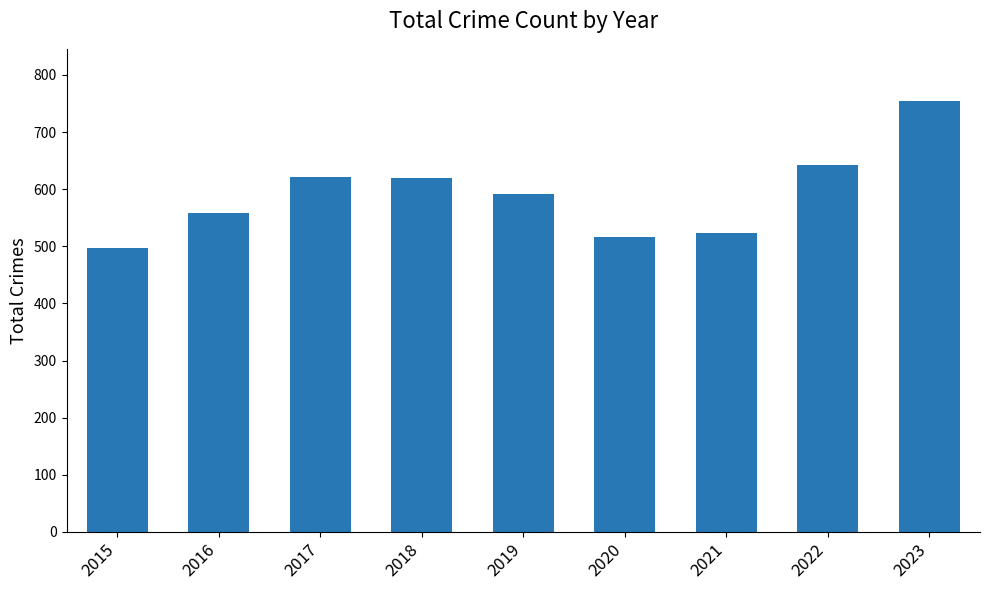

What is the change in value from 2016 to 2017?

+64